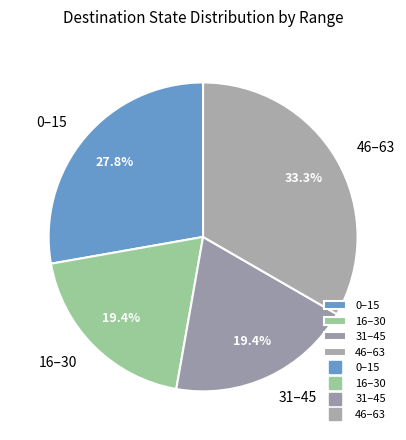

Which has a higher value, 0–15 or 16–30?

0–15